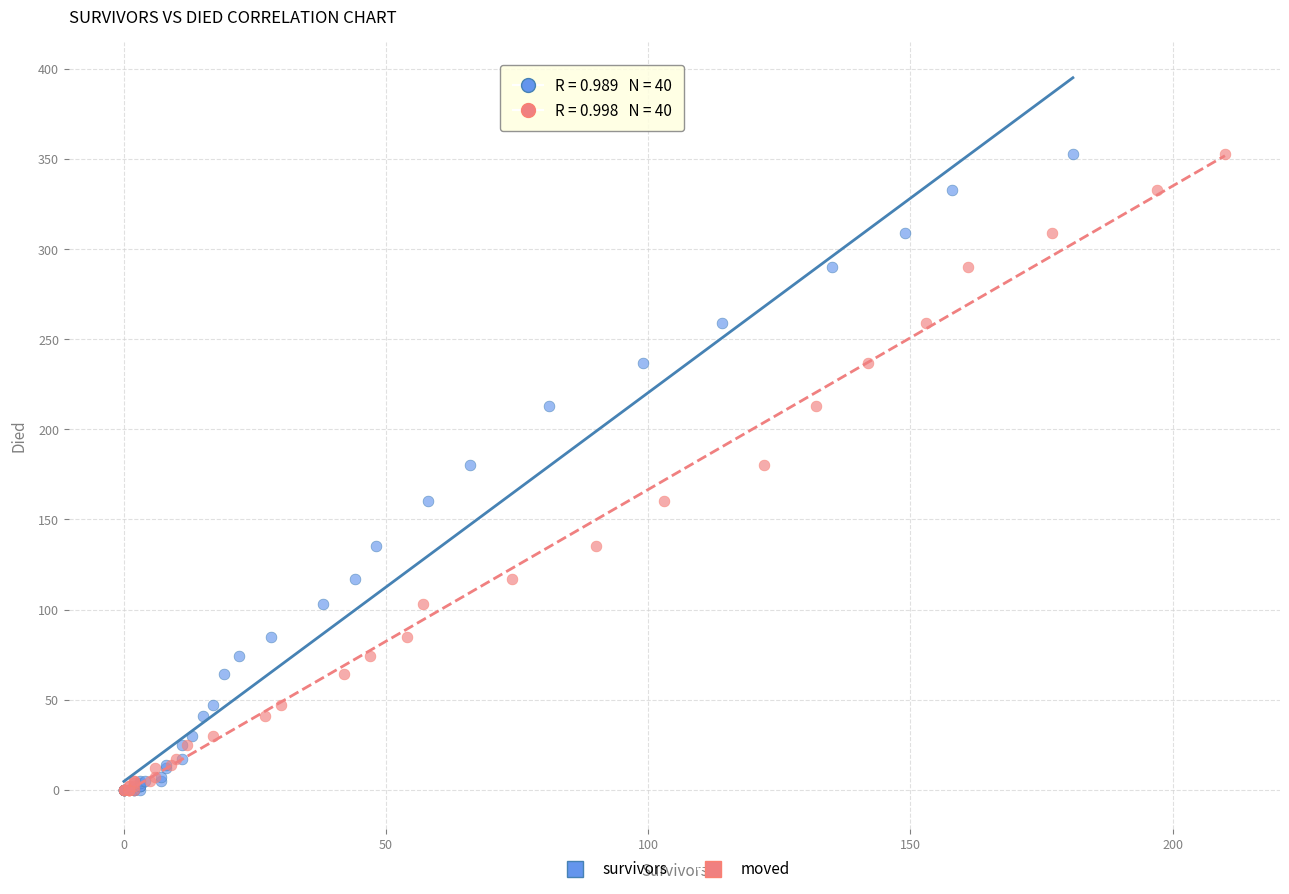

What are all the series names shown in the legend?

survivors, moved